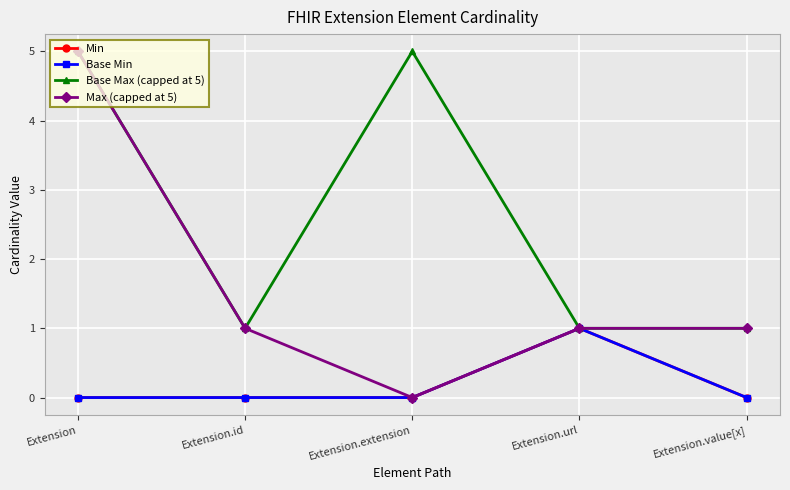

What is the label of the 5th point from the right?

Extension